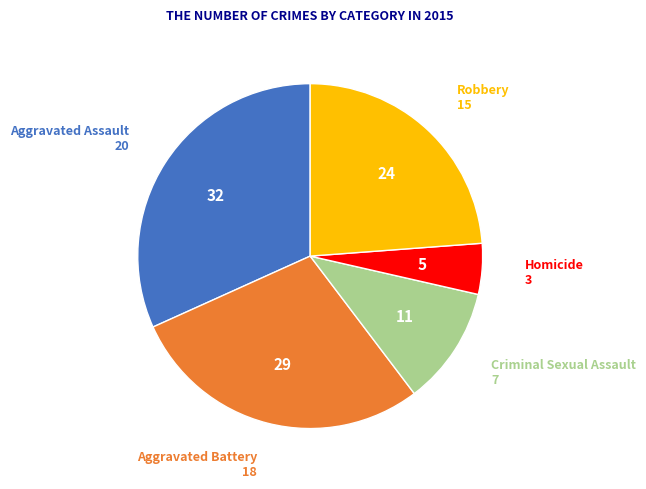

Rank the categories by value from highest to lowest.

Aggravated Assault, Aggravated Battery, Robbery, Criminal Sexual Assault, Homicide